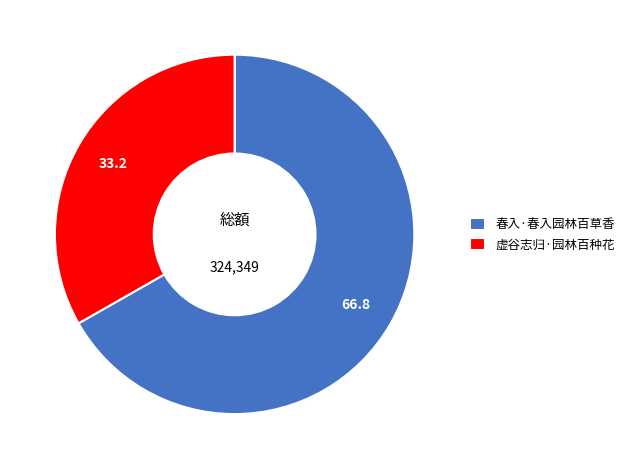

Rank the categories by value from highest to lowest.

春入·春入园林百草香, 虚谷志归·园林百种花